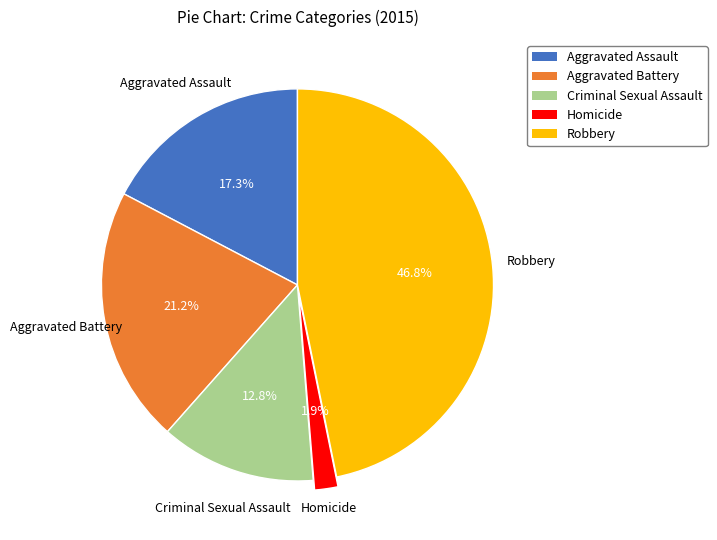

How many slices are in this pie chart?

5